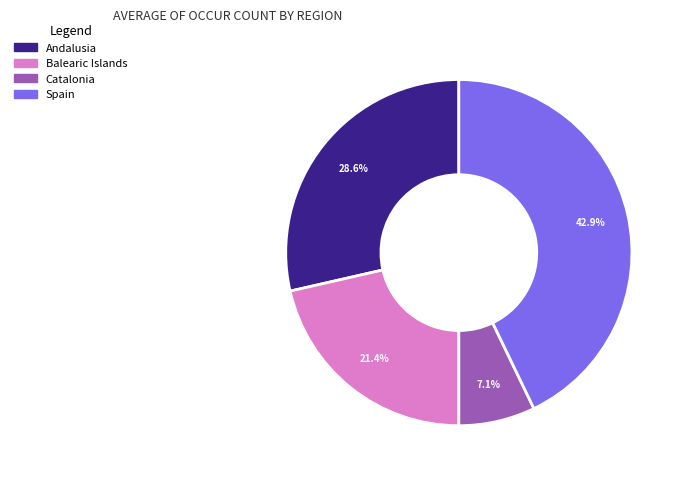

How many slices are in this pie chart?

4